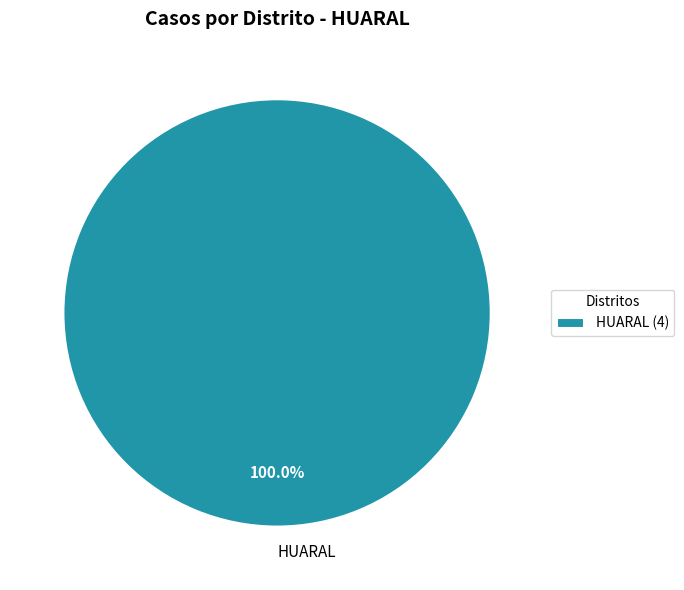

Does any single category account for the majority?

Yes